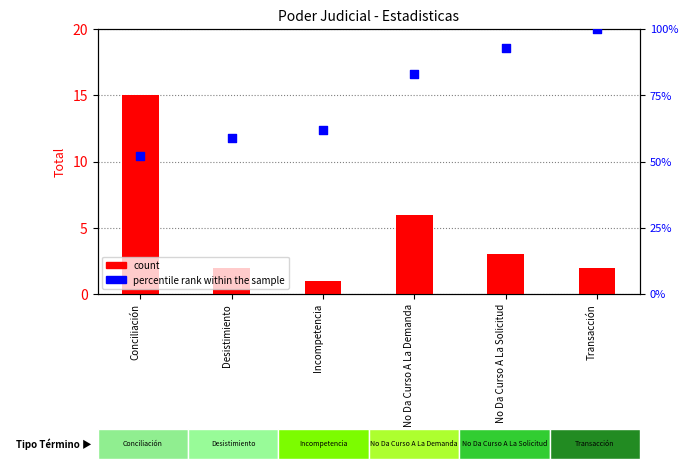

Is the value of count at Desistimiento greater than the value of percentile rank within the sample at Transacción?

No